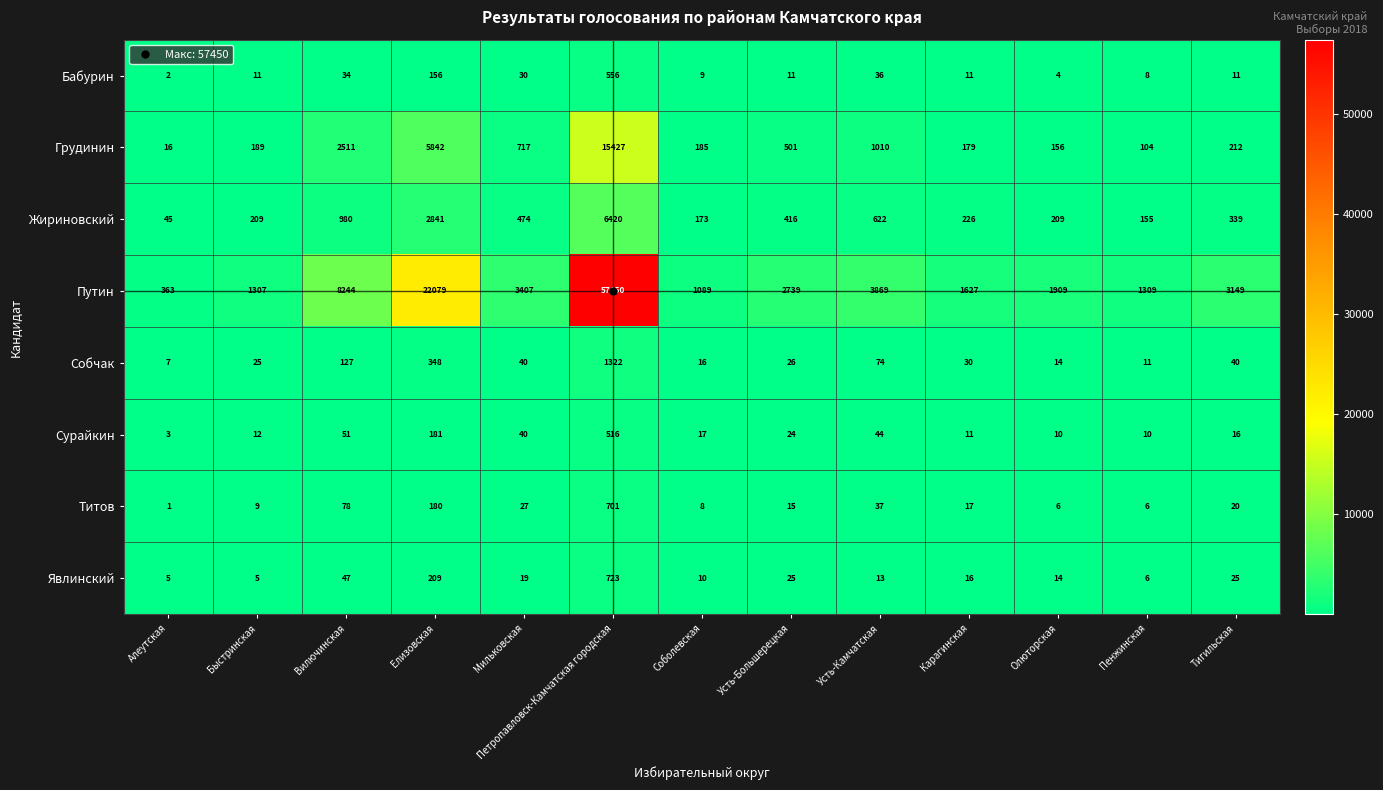

Which series has the largest range (max minus min)?

Путин